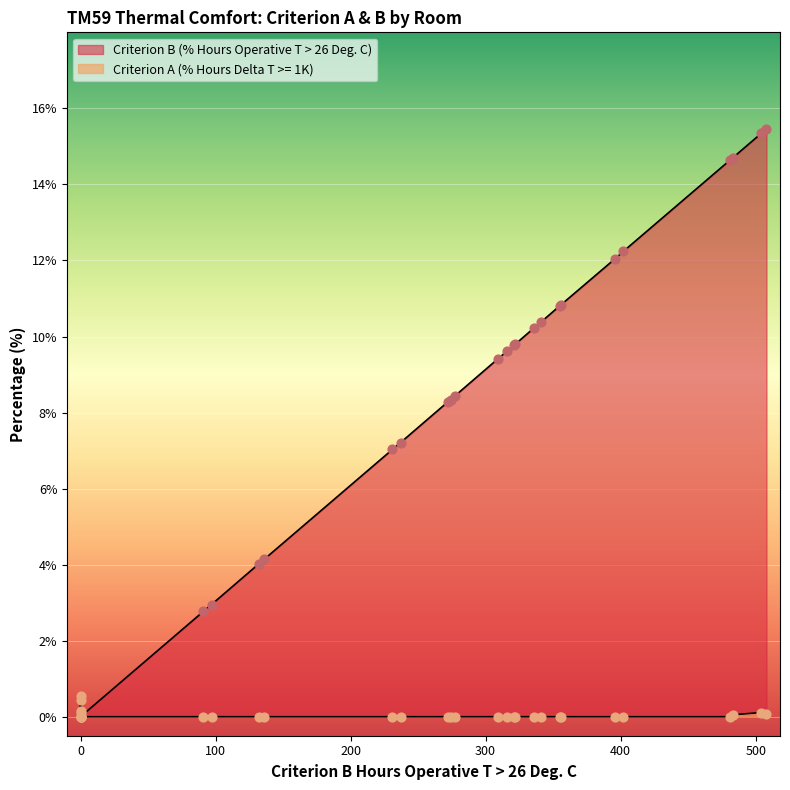

Which series contains the lowest Y value?

Criterion A (% Hours Delta T >= 1K)